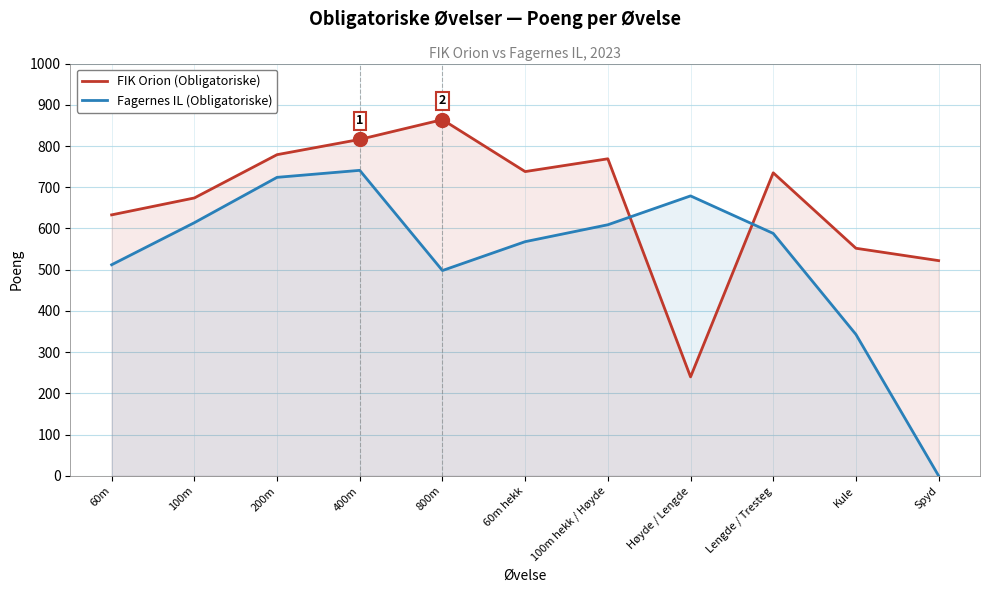

Reading left to right, what are all the values shown in this chart?

FIK Orion (Obligatoriske): 633	674	779	816	864	738	769	240	735	552	522
Fagernes IL (Obligatoriske): 512	614	724	741	498	568	609	679	588	343	0